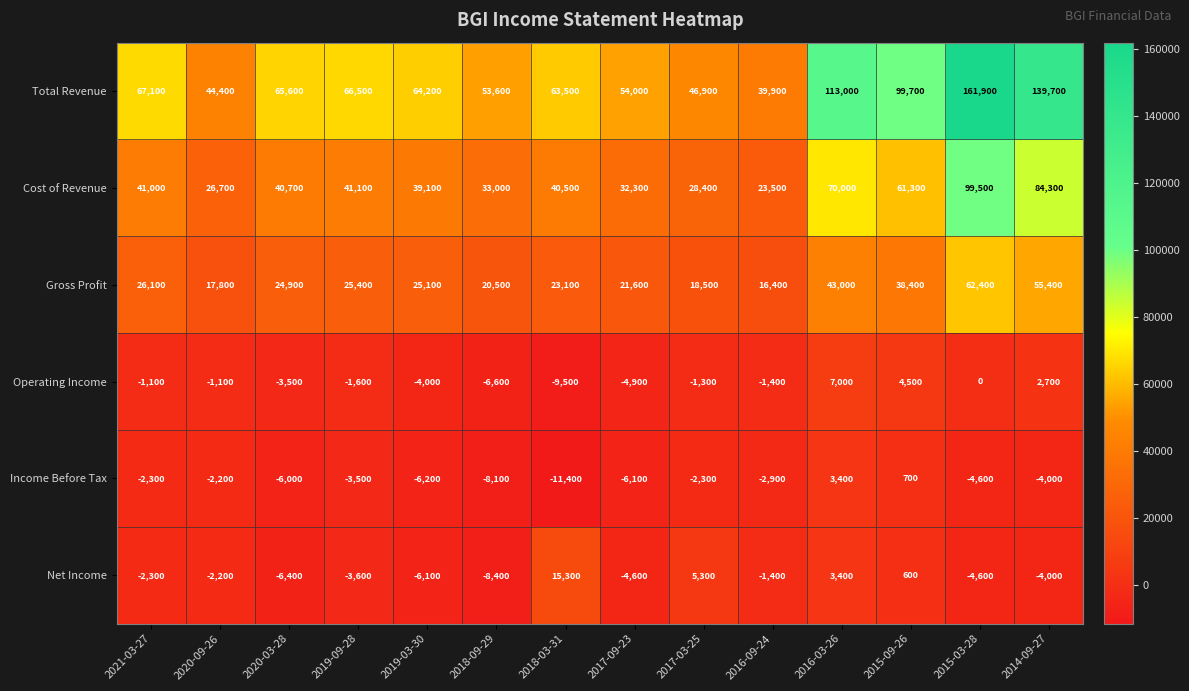

True or false: Cost of Revenue has a value of 99500 at 2015-03-28.

True